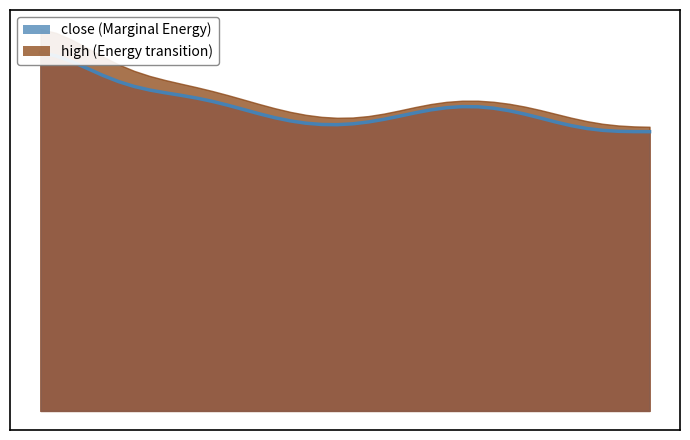

How many interior local valleys (lower than both neighbors) does the data have?

1